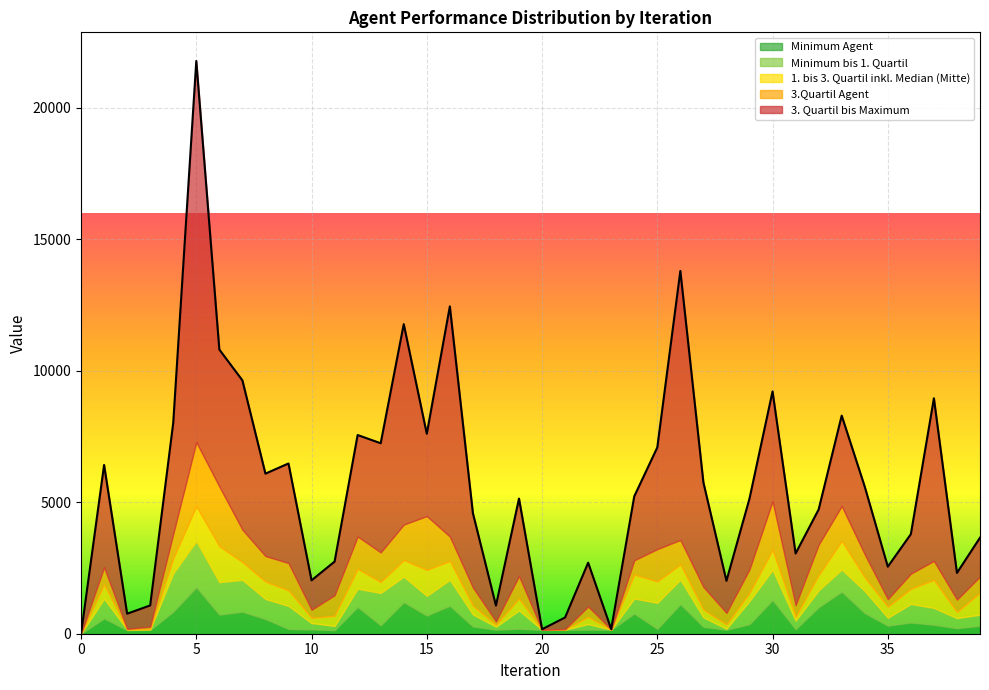

True or false: Minimum bis 1. Quartil and 1. bis 3. Quartil inkl. Median (Mitte) intersect in this chart.

True